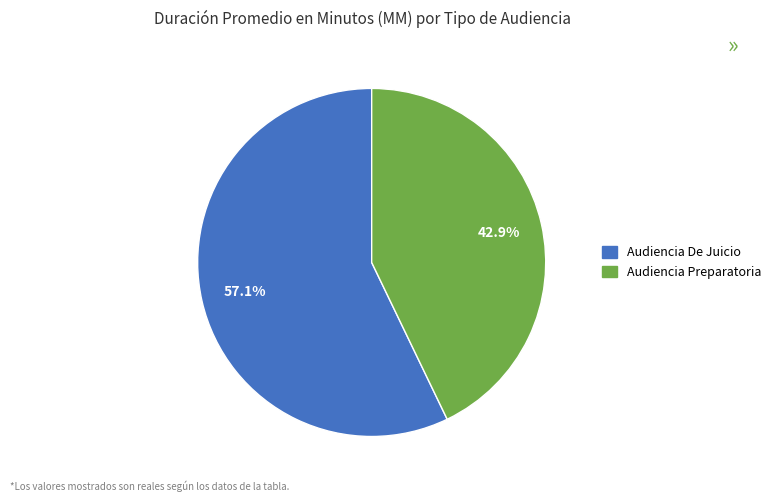

What is the ratio of the value at Audiencia De Juicio to the value at Audiencia Preparatoria?

1.3